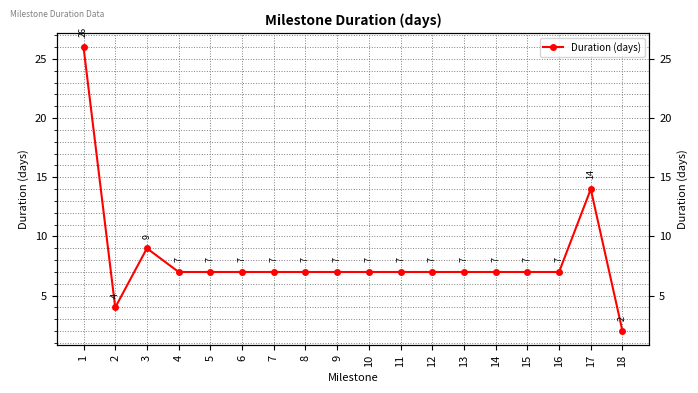

List the labels in order of value, smallest first.

18, 2, 4, 5, 6, 7, 8, 9, 10, 11, 12, 13, 14, 15, 16, 3, 17, 1